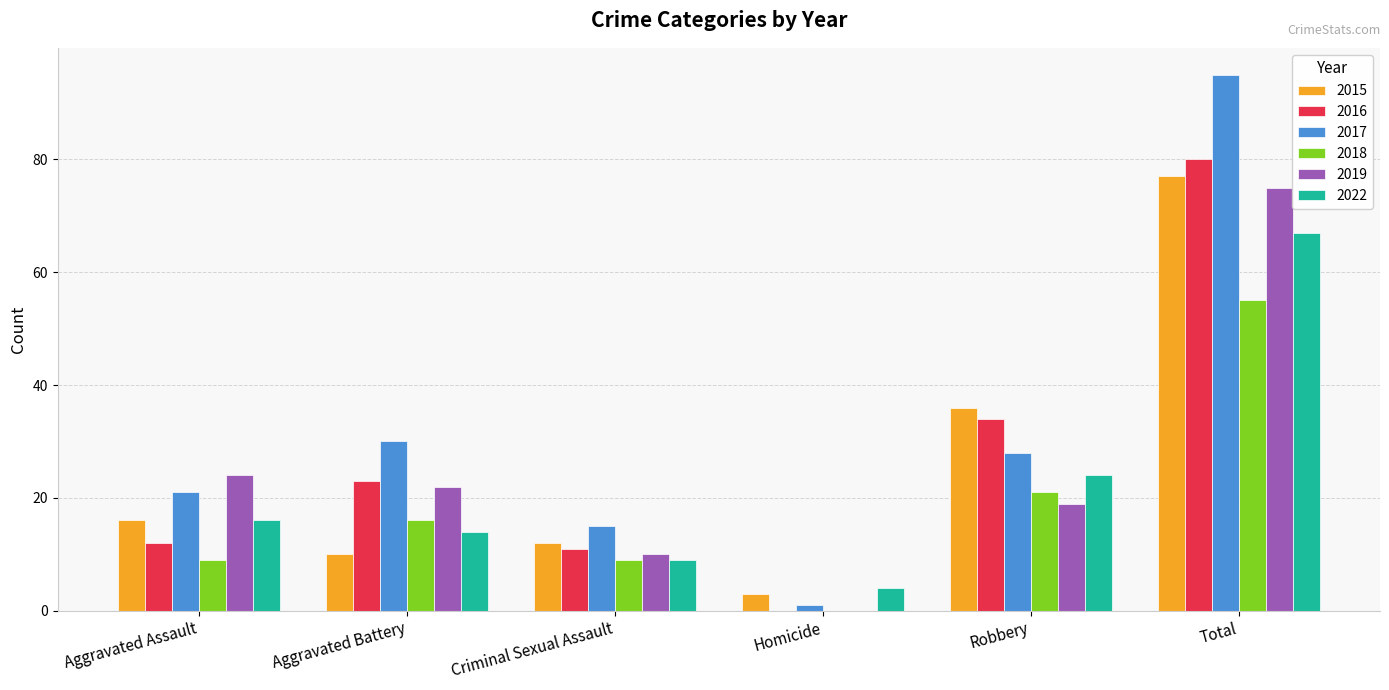

The 2016 series shows 80 at Total. True or false?

True